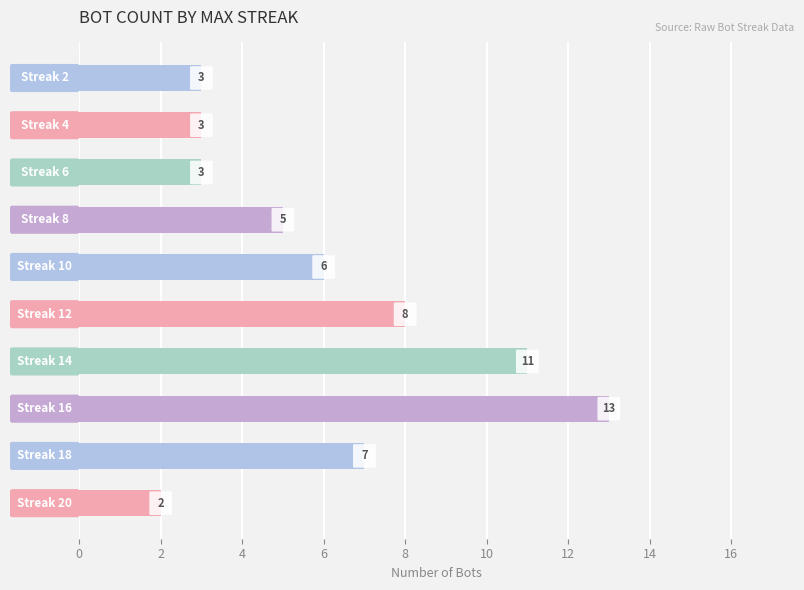

Are the bars horizontal?

Yes